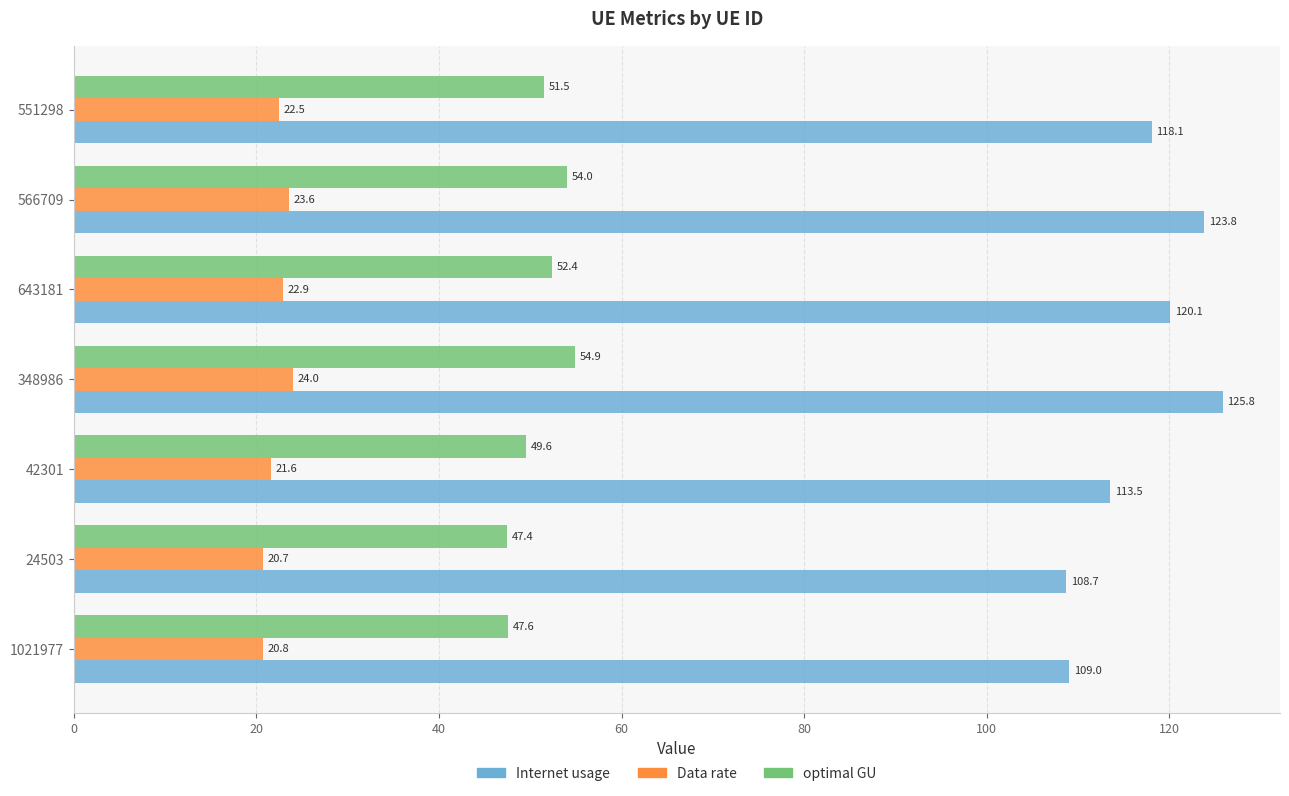

What is the difference between the optimal GU values at 24503 and 551298?

4.1